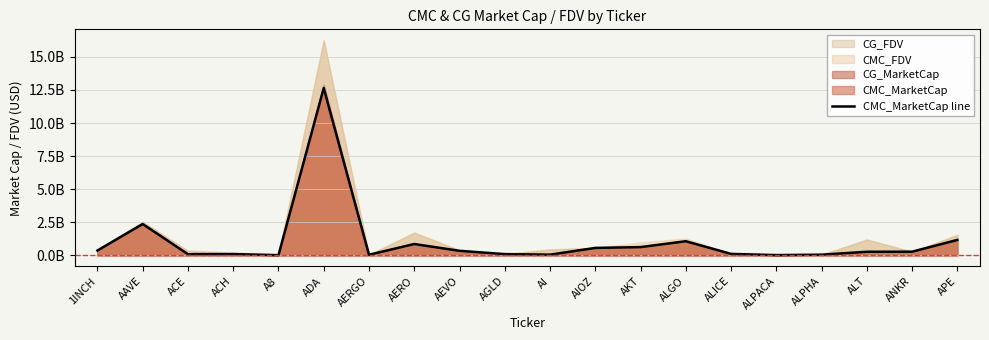

What is the sum of the values at ALGO and AIOZ?

1640419490.7